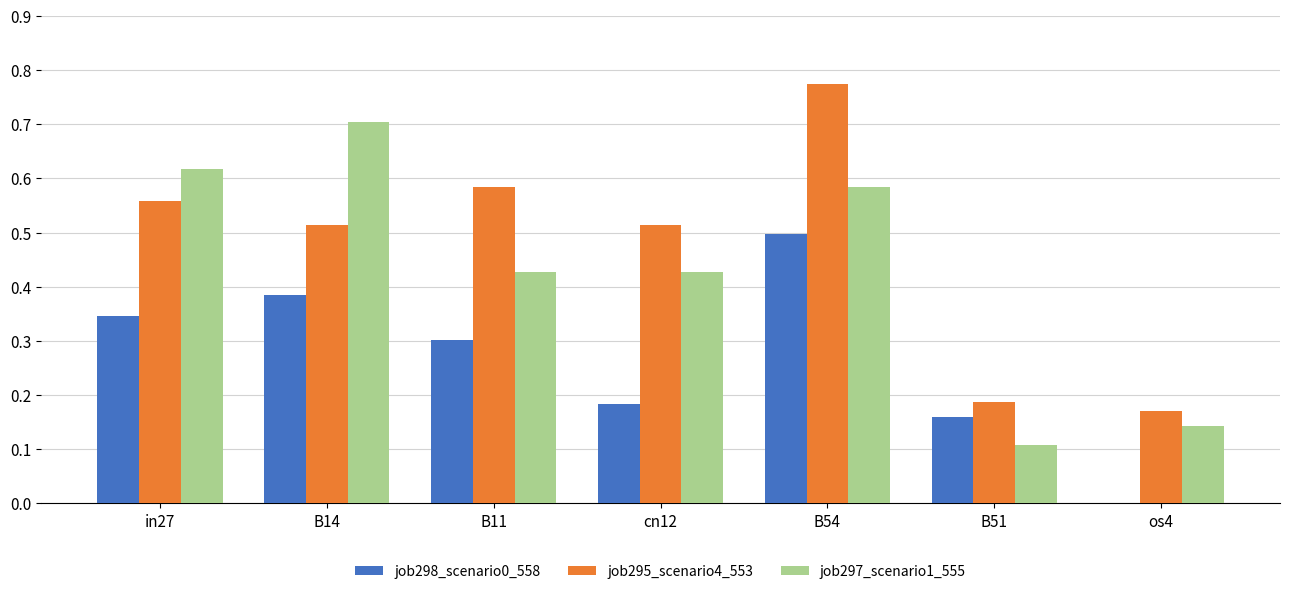

How many groups of bars are there?

7